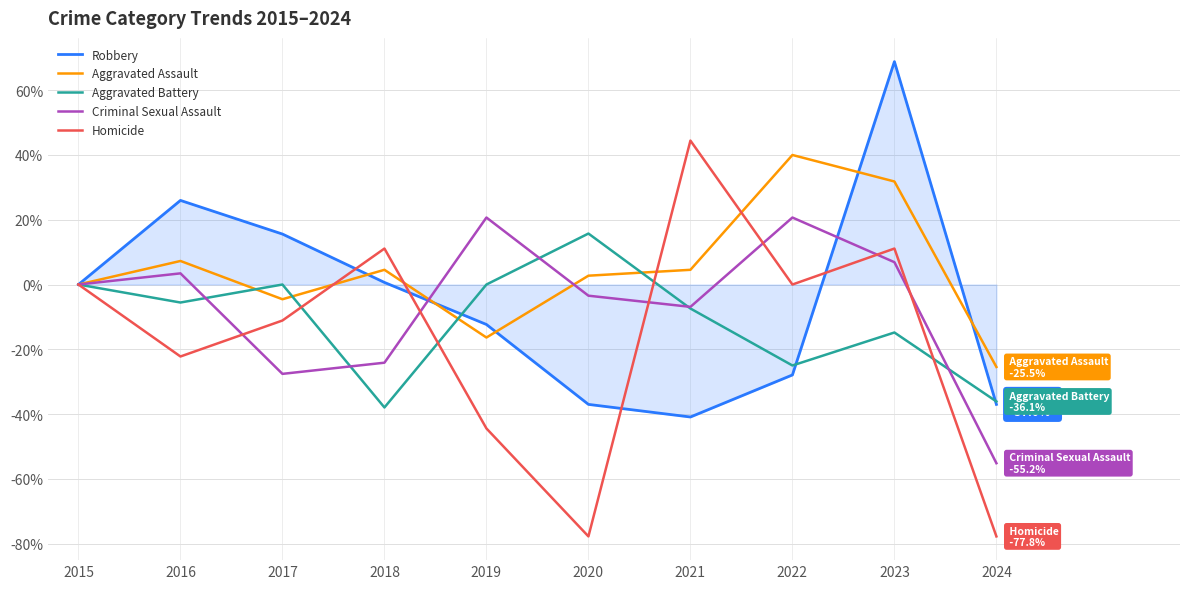

What is the sum of all Aggravated Battery values?

-111.1